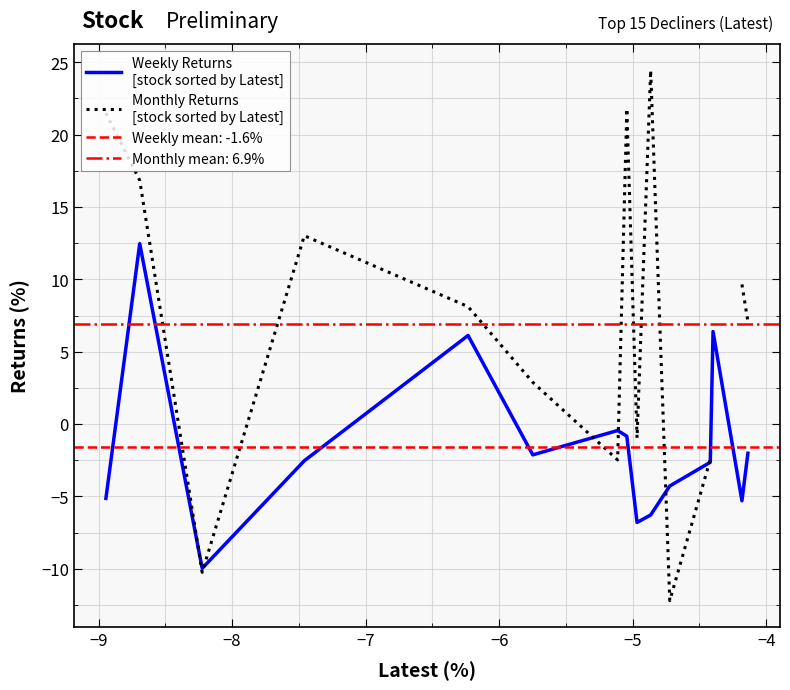

The value of Weekly Returns
[stock sorted by Latest] at 9 is -1.7. True or false?

False